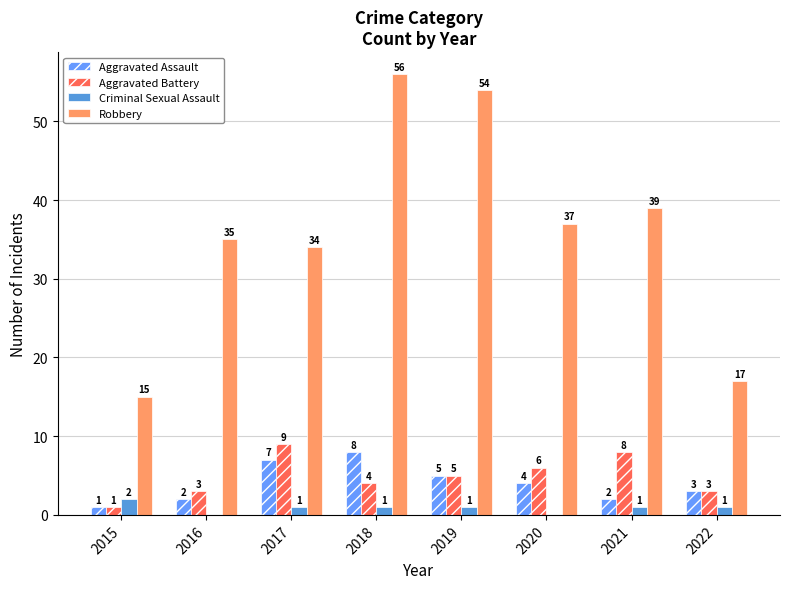

Is it true that Aggravated Battery equals 3 at 2016?

True